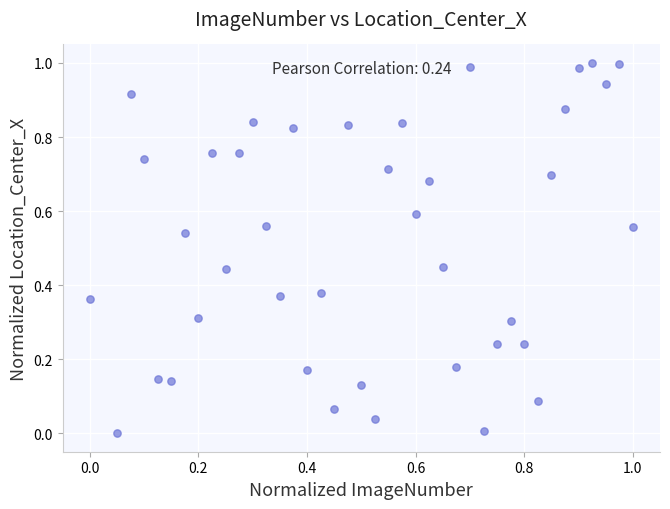

How many data points are displayed?

40